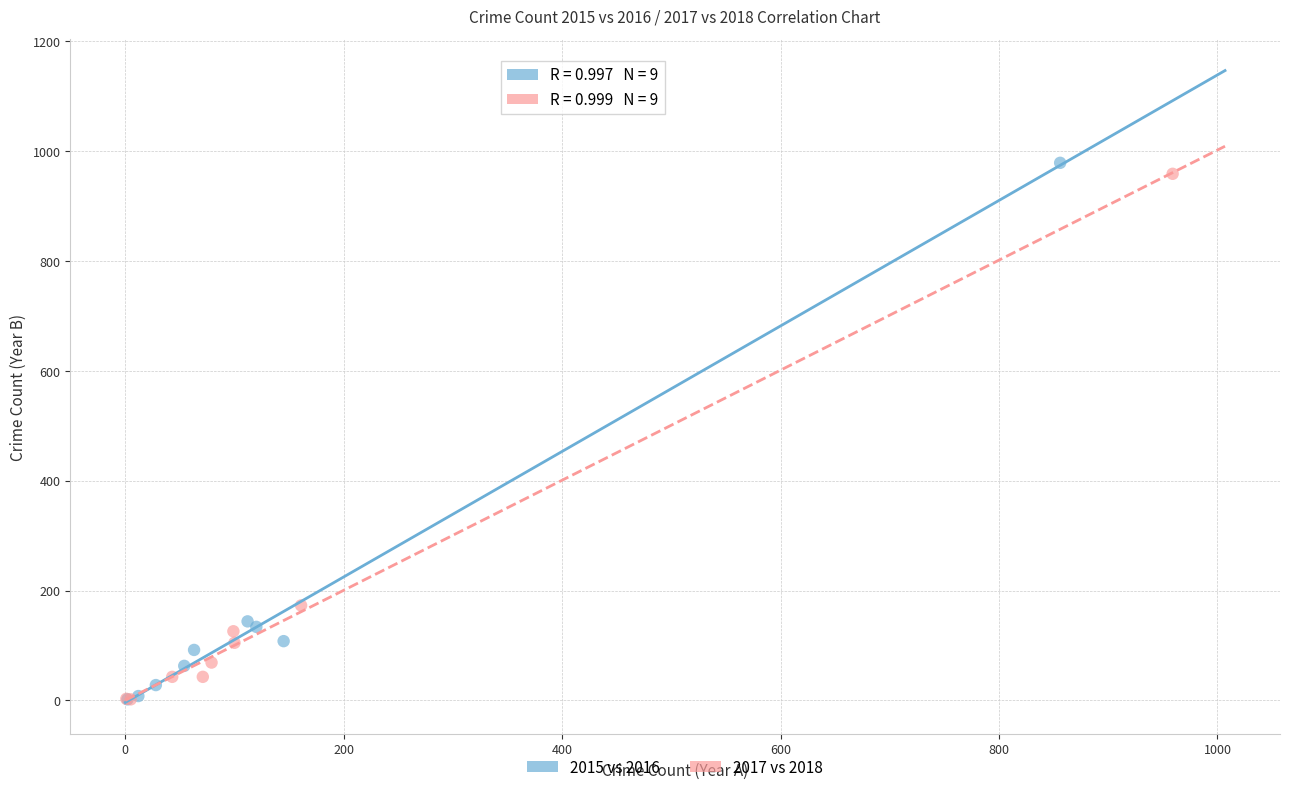

What are all the series names shown in the legend?

2015 vs 2016, 2017 vs 2018